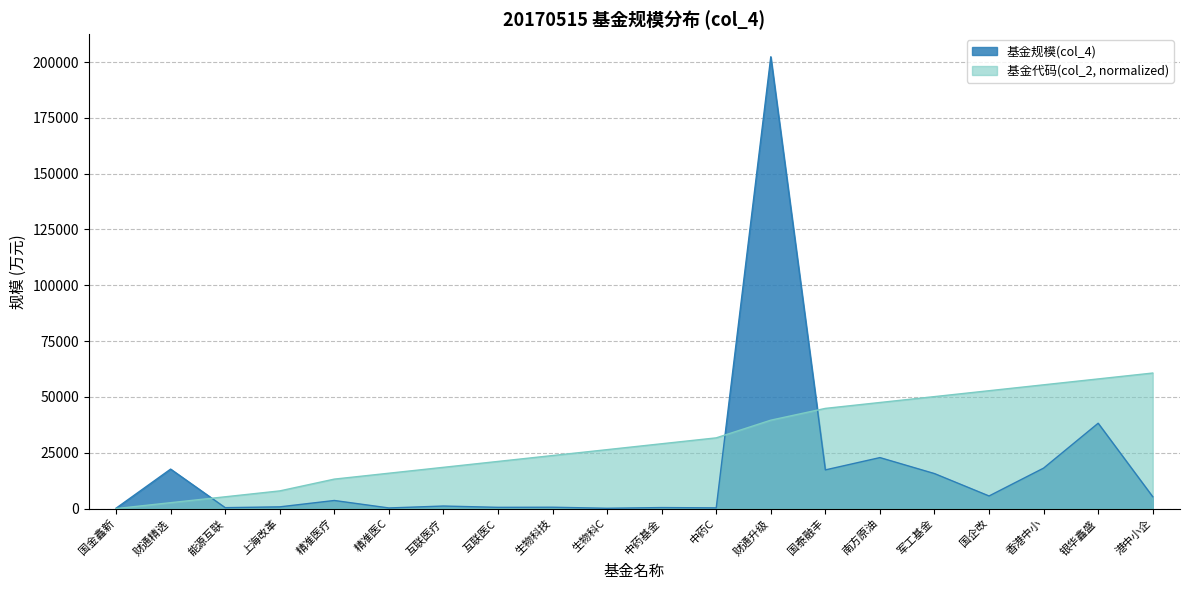

True or false: 基金代码(col_2) has a value of 22034.6 at 精准医疗.

False